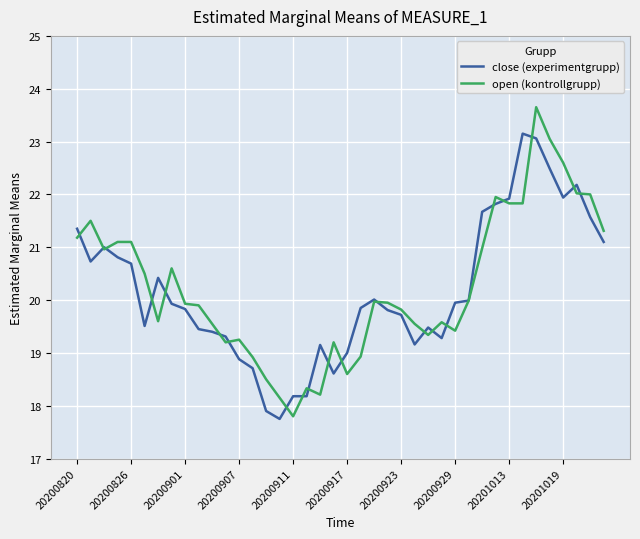

How many distinct data groups are displayed?

2